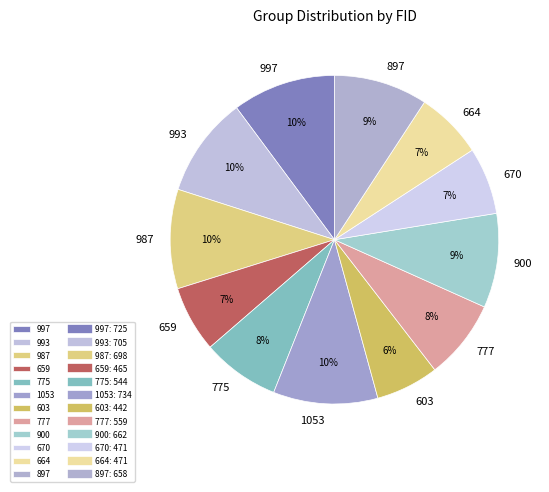

To the nearest percent, what is the difference between the largest and smallest slice percentages?

4%